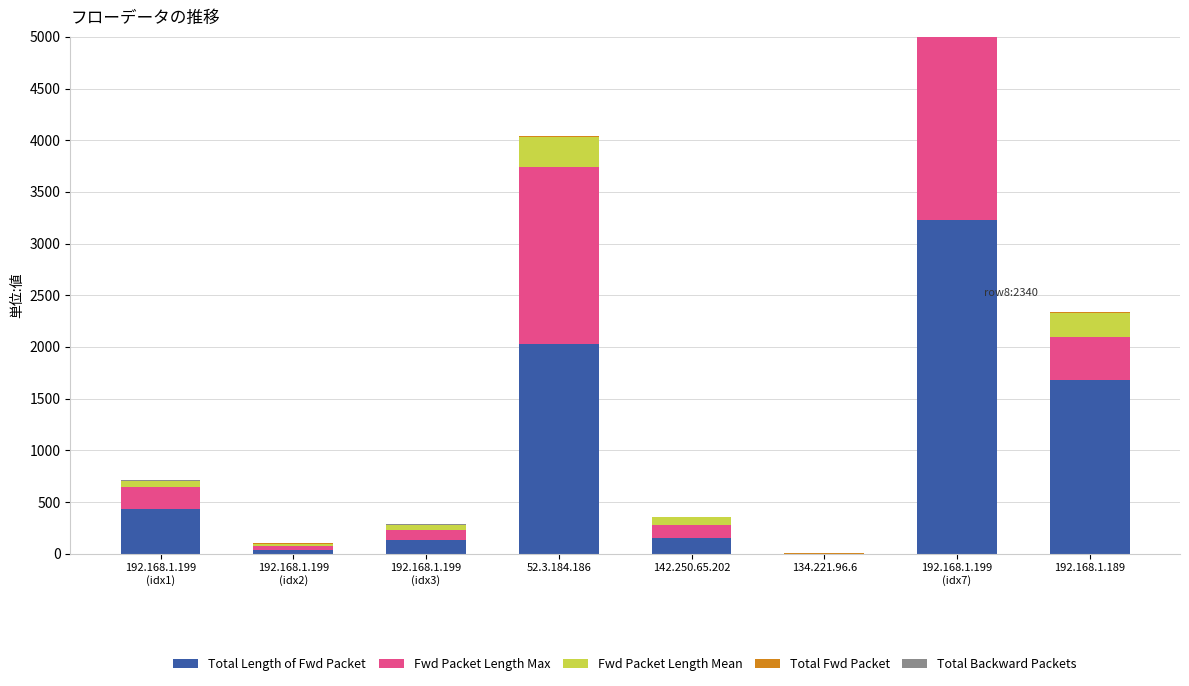

True or false: Total Fwd Packet has a value of 0.4 at 192.168.1.199
(idx2).

False